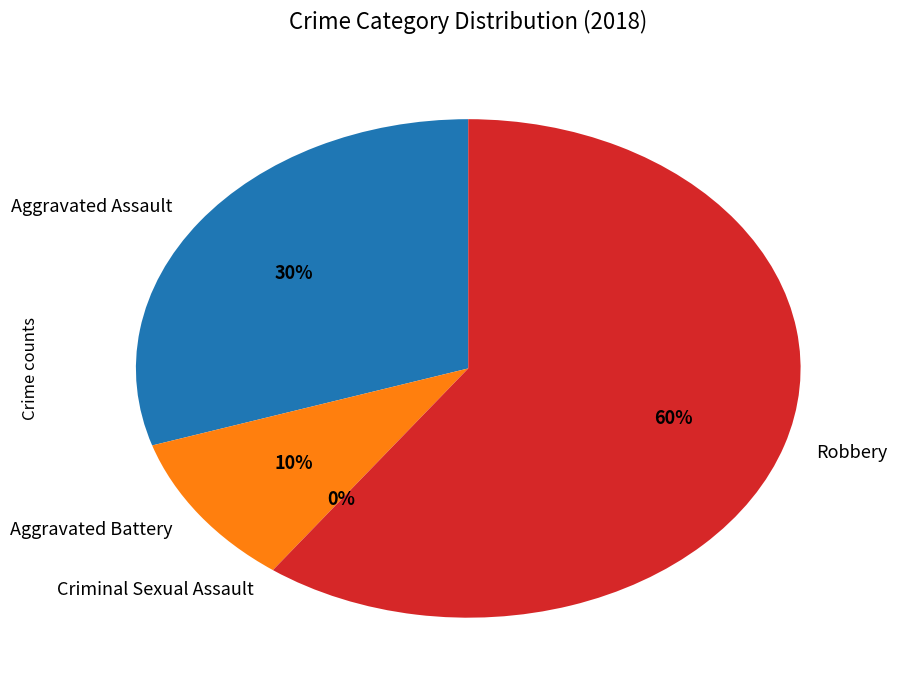

What is the change in value from Aggravated Battery to Robbery?

+5